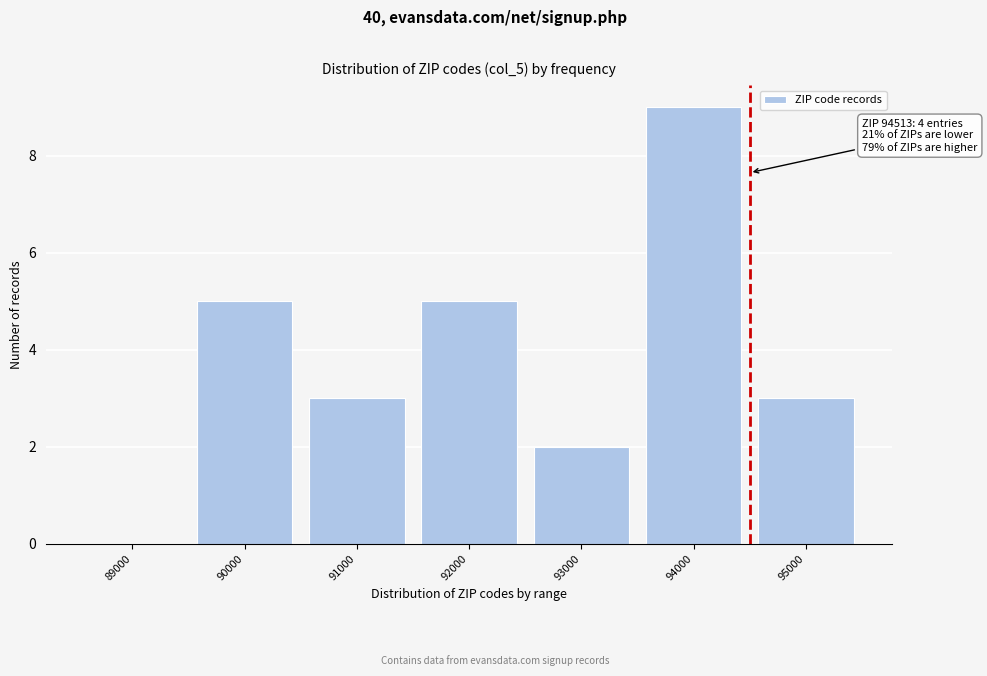

Reading right to left, list all the values displayed in this chart.

95000=3	94000=9	93000=2	92000=5	91000=3	90000=5	89000=0